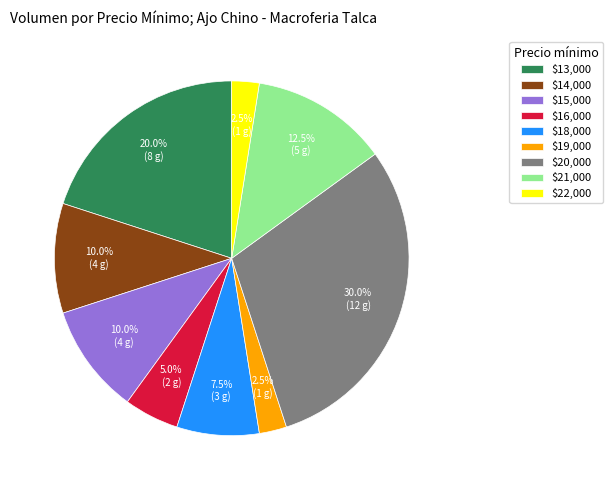

What percentage is NOT represented by $22,000?

97.5%